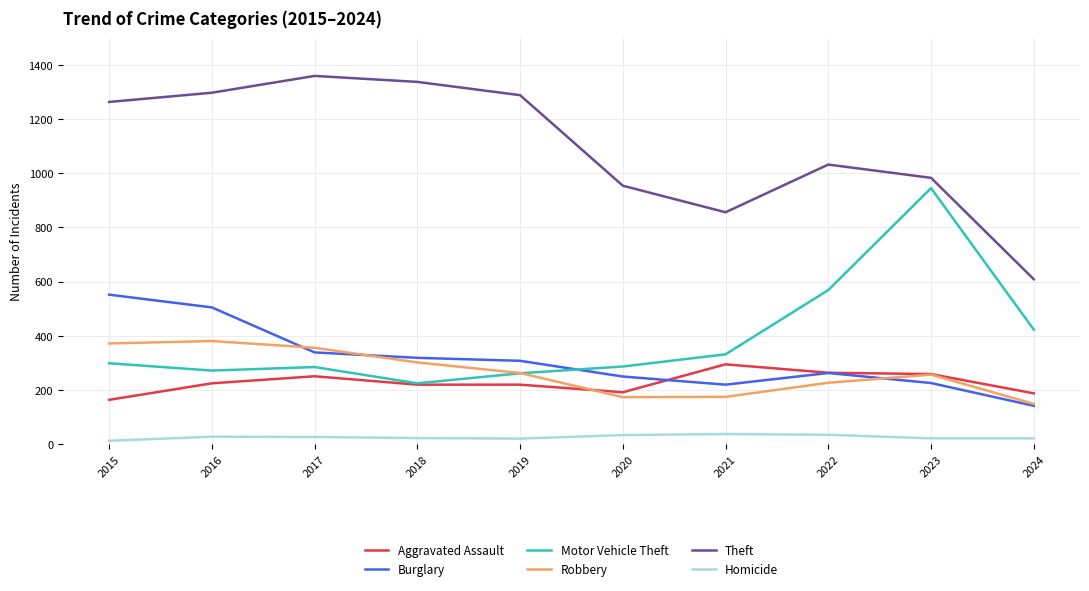

Between 2017 and 2020, which series saw the biggest shift?

Theft